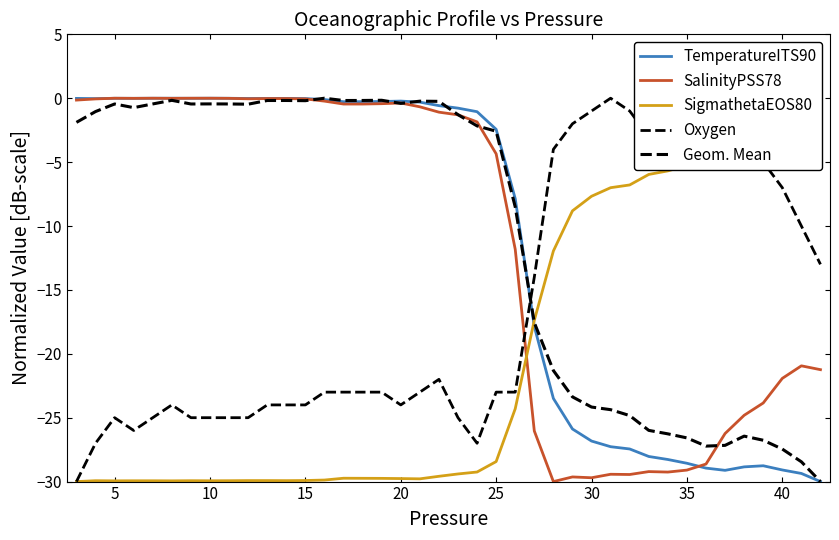

After their last crossing, which series has the higher values: TemperatureITS90 or Oxygen?

Oxygen